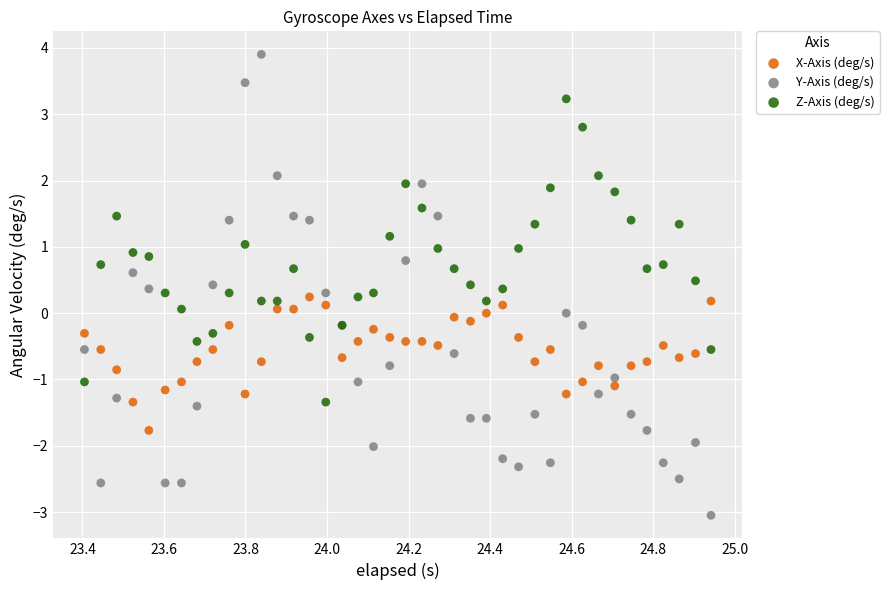

Which series reaches the maximum Y coordinate?

Y-Axis (deg/s)